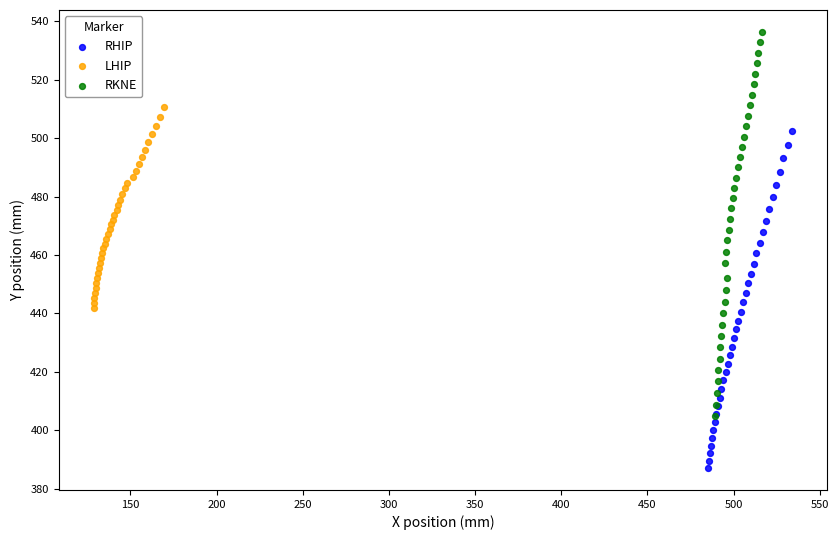

Which series contains the highest Y value?

RKNE